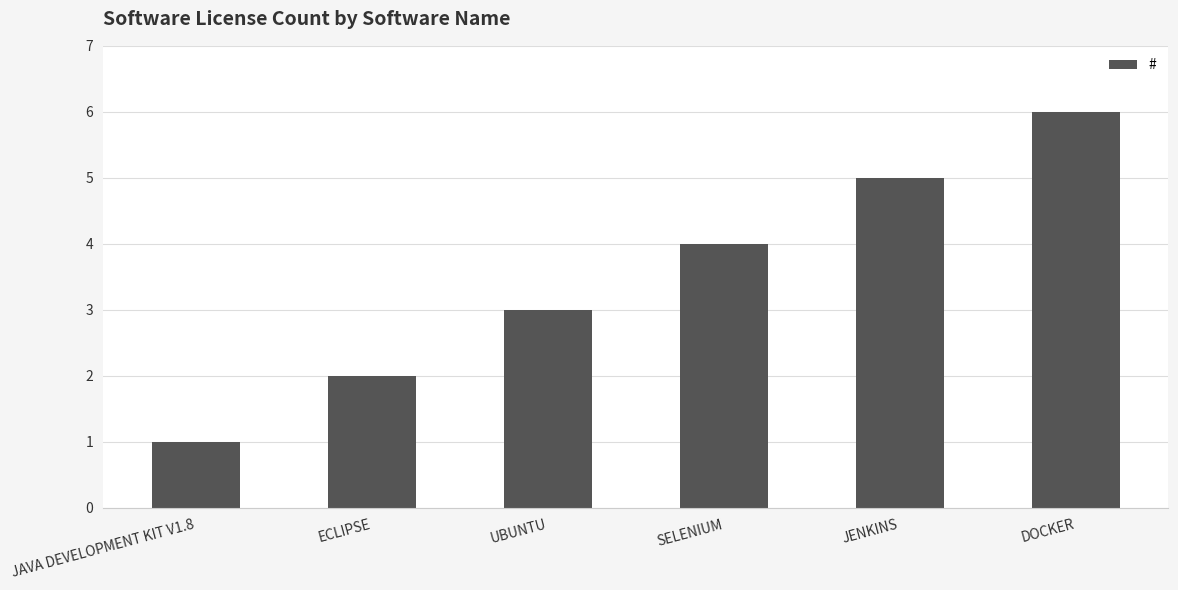

The chart shows a value of 1 at JAVA DEVELOPMENT KIT V1.8. True or false?

True